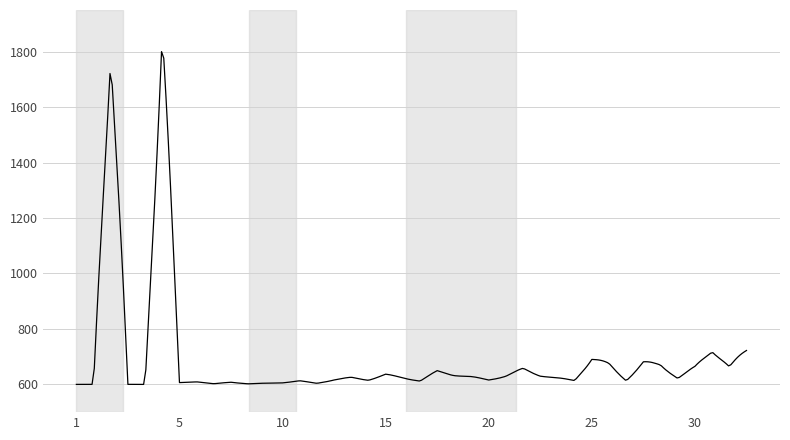

What is the smallest value displayed?

600.0